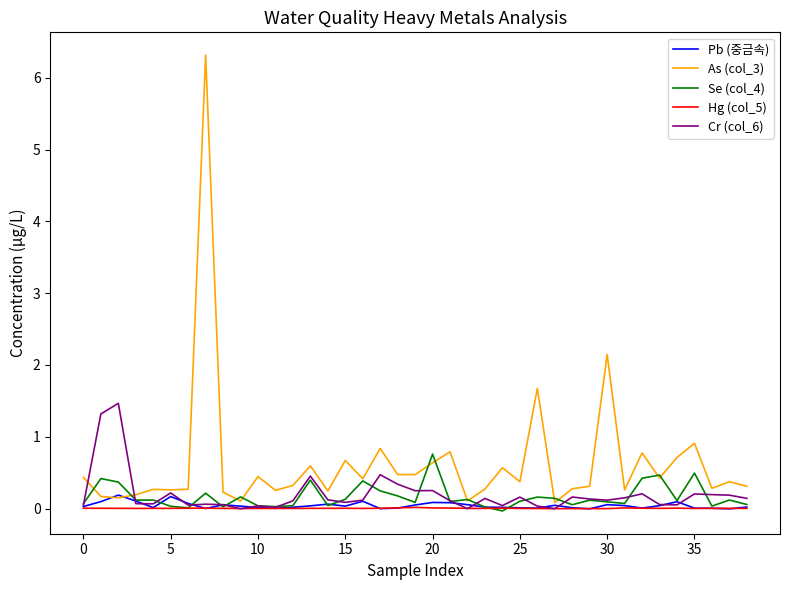

What are all the series names shown in the legend?

Pb (중금속), As (col_3), Se (col_4), Hg (col_5), Cr (col_6)